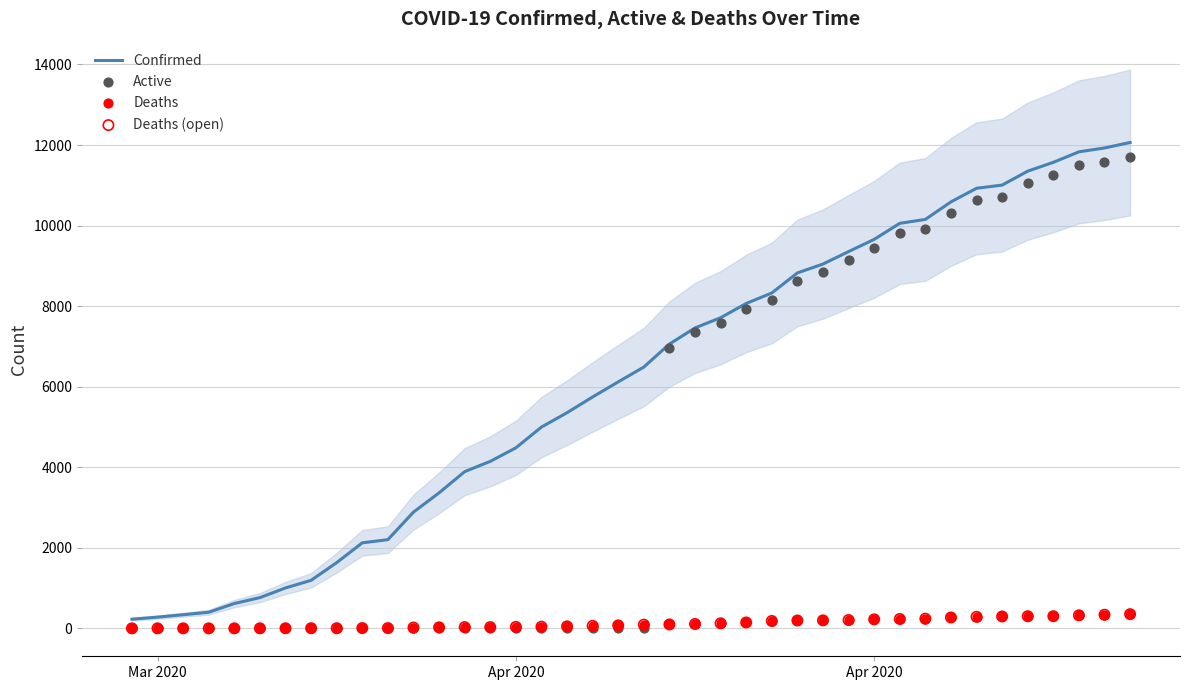

Which series has the largest total across all categories?

Confirmed